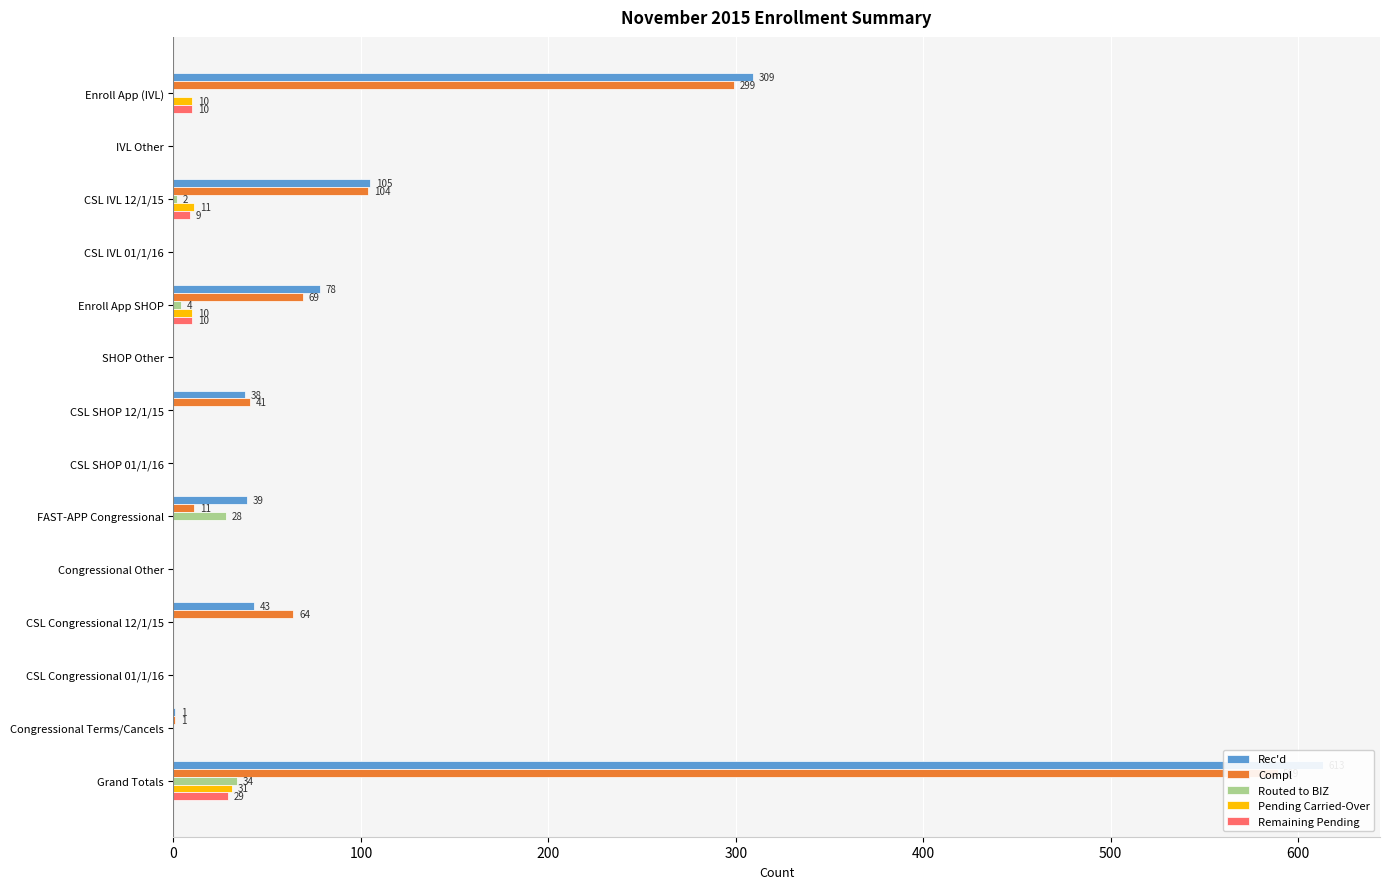

Rank the series by their maximum value, from lowest to highest.

Remaining Pending, Pending Carried-Over, Routed to BIZ, Compl, Rec'd